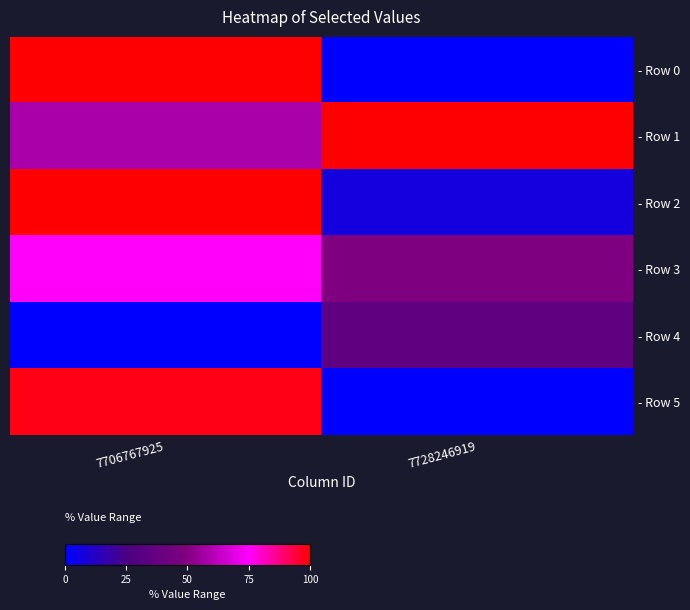

Between 7706767925 and 7728246919, which series saw the biggest shift?

- Row 0